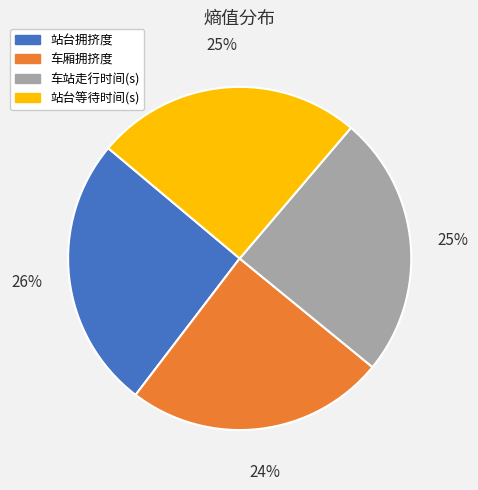

Is 站台等待时间(s) the majority of the pie?

No